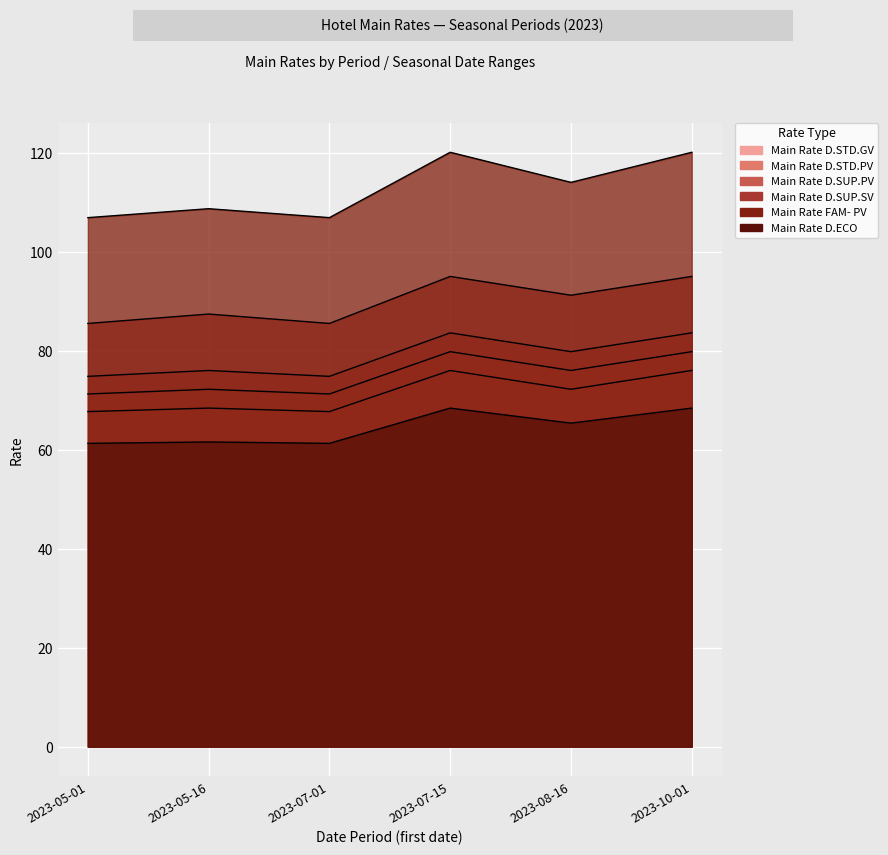

What is the label of the 1st point from the left?

2023-05-01